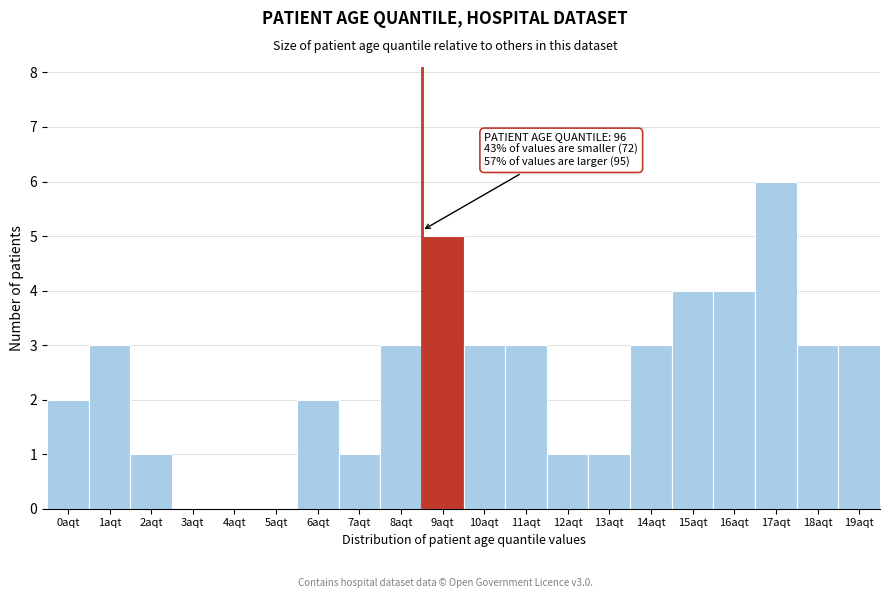

Reading right to left, extract all data points from this chart.

19aqt=3	18aqt=3	17aqt=6	16aqt=4	15aqt=4	14aqt=3	13aqt=1	12aqt=1	11aqt=3	10aqt=3	9aqt=5	8aqt=3	7aqt=1	6aqt=2	5aqt=0	4aqt=0	3aqt=0	2aqt=1	1aqt=3	0aqt=2